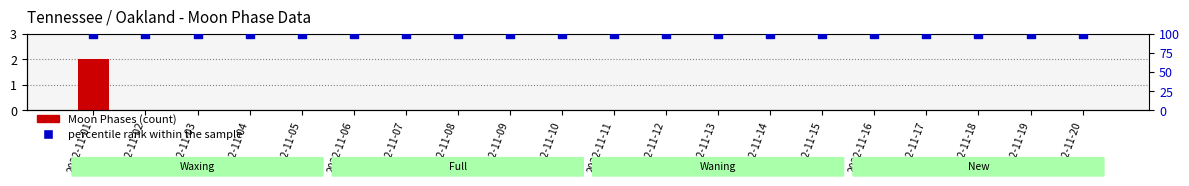

Which series has the largest Y range (max minus min)?

Moon Phases